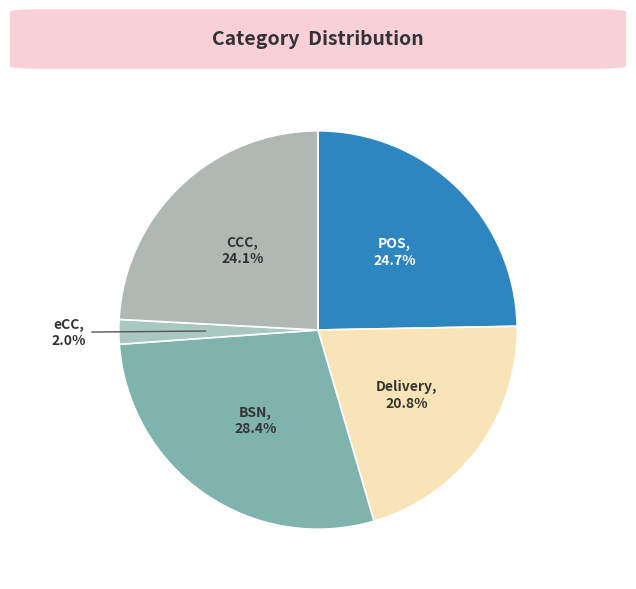

To the nearest percent, what is the average slice percentage?

20%